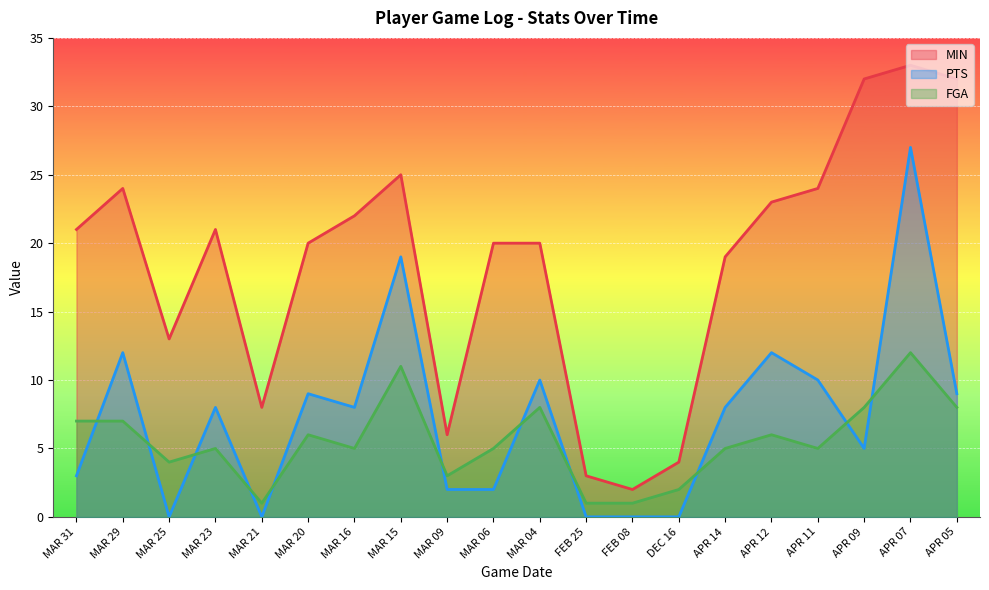

At which label is MIN closest to 17?

APR 14